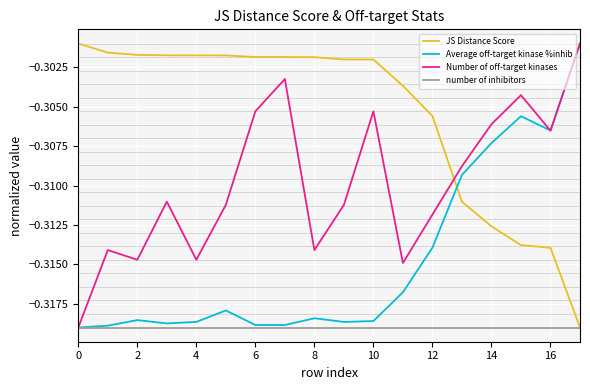

Rank the series by their average value, from lowest to highest.

number of inhibitors, Average off-target kinase %inhib, Number of off-target kinases, JS Distance Score